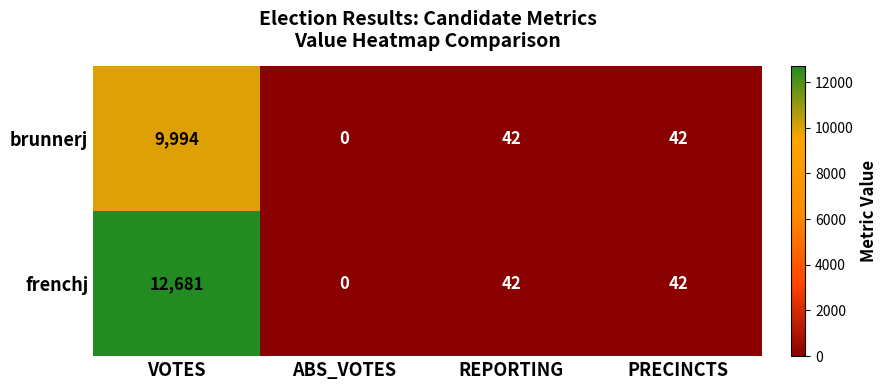

Reading left to right, transcribe all the data shown in this chart.

brunnerj: 9994	0	42	42
frenchj: 12681	0	42	42